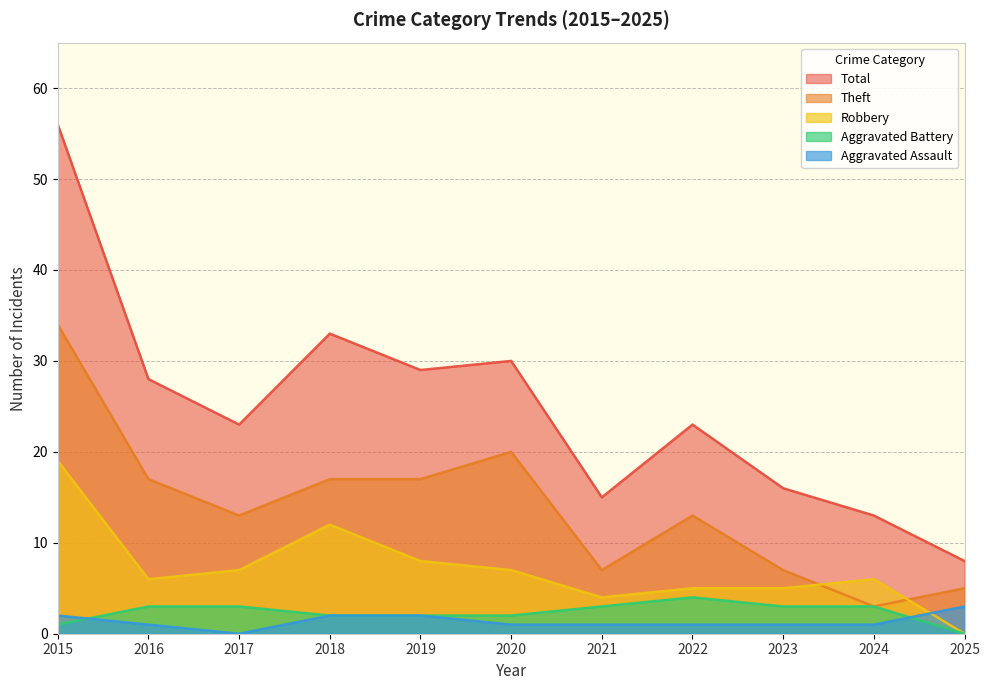

True or false: Robbery has more than 2 interior local peaks.

False